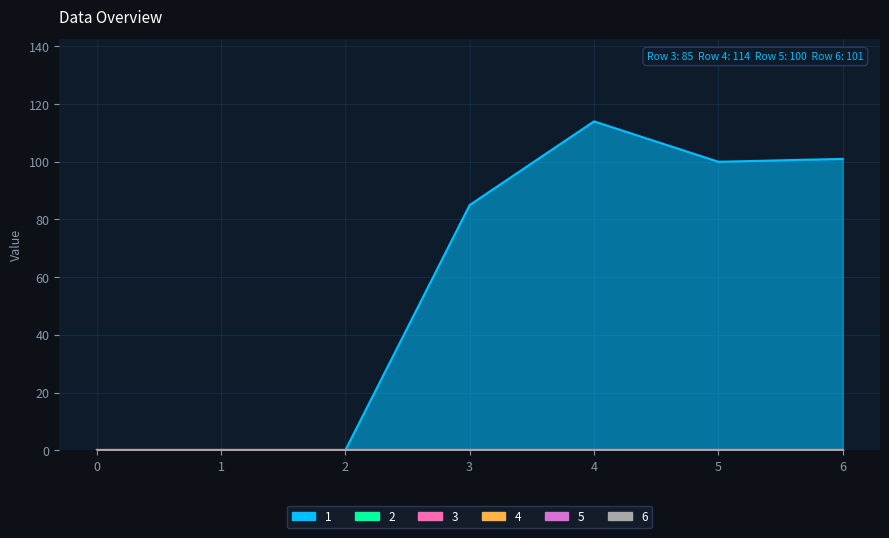

Which has a higher value, 2 or 3?

3